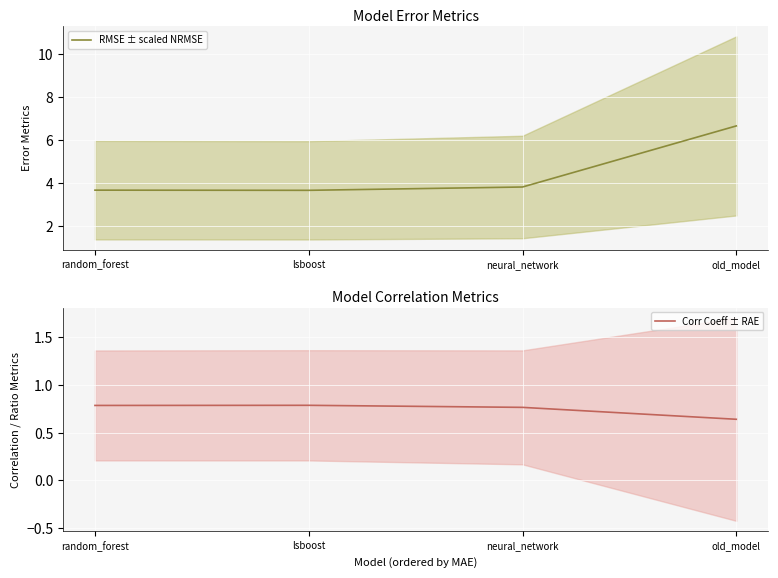

Rank the series by their maximum value, from highest to lowest.

RMSE ± scaled NRMSE, Corr Coeff ± RAE